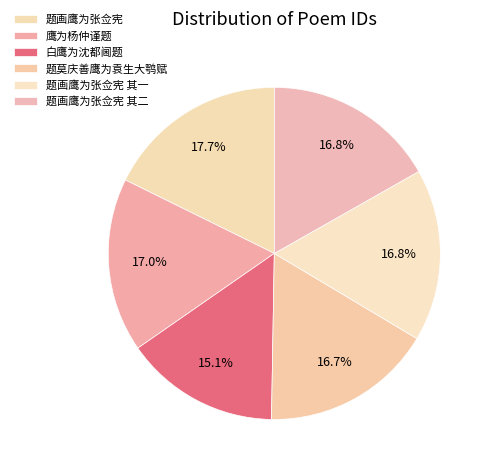

Which slice is the largest?

题画鹰为张佥宪